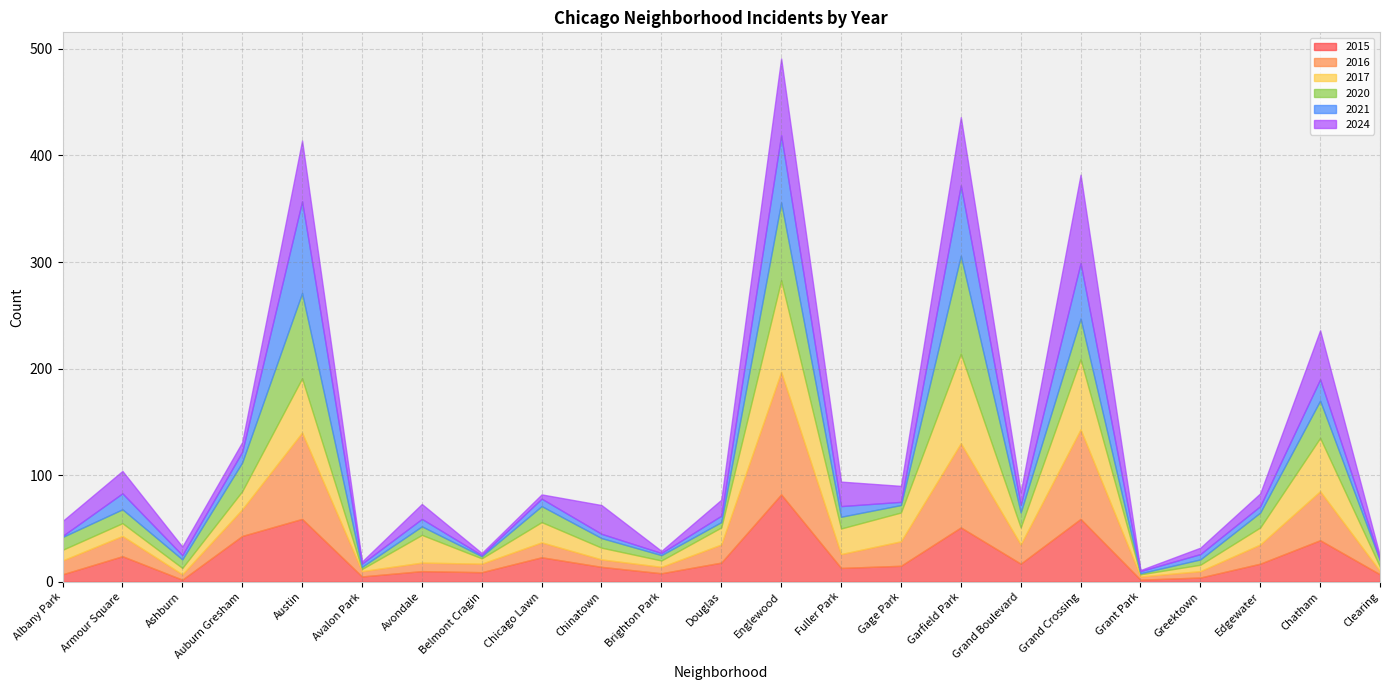

The 2024 series shows 23 at Fuller Park. True or false?

True